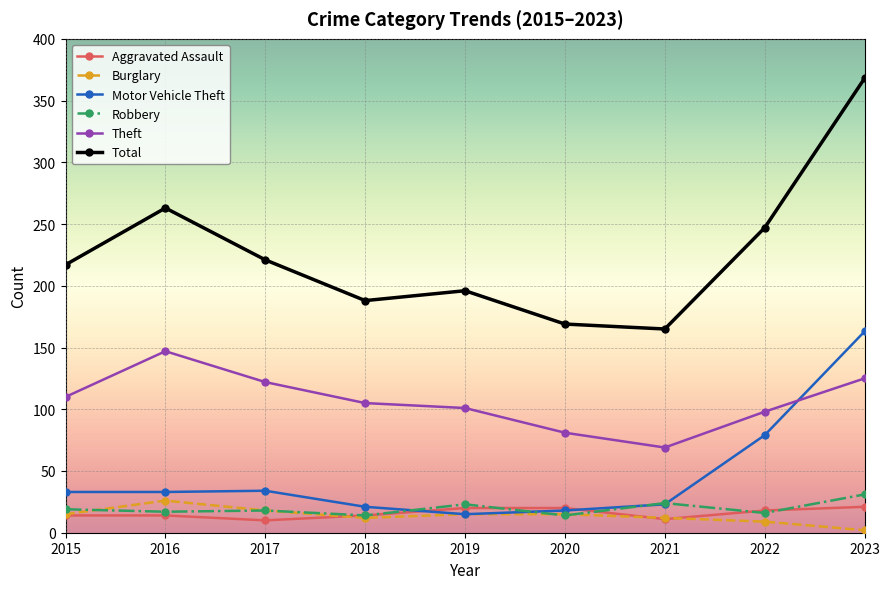

True or false: Burglary and Total cross at least once.

False